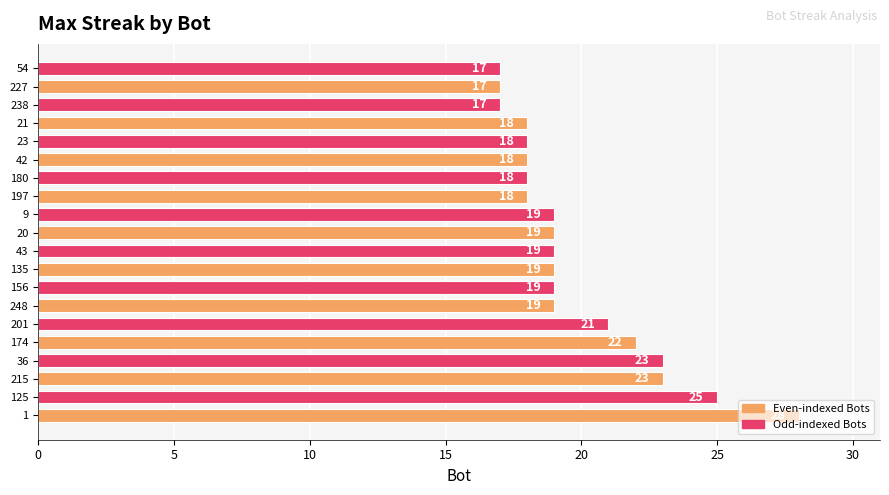

Between 125 and 42, which is larger?

125